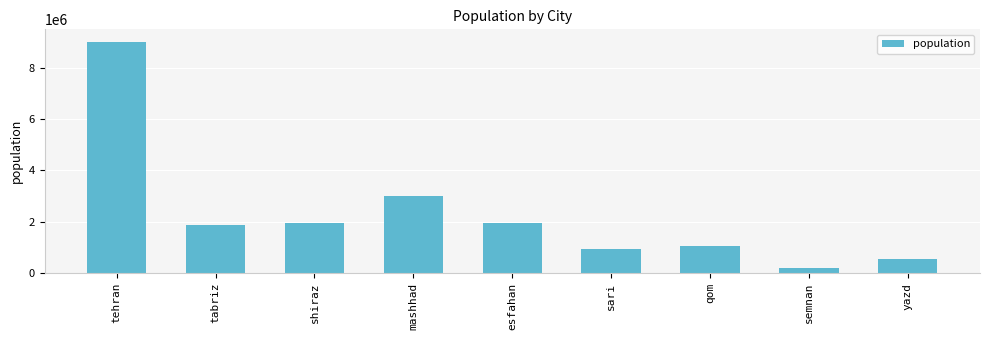

What is the average value?

2274499